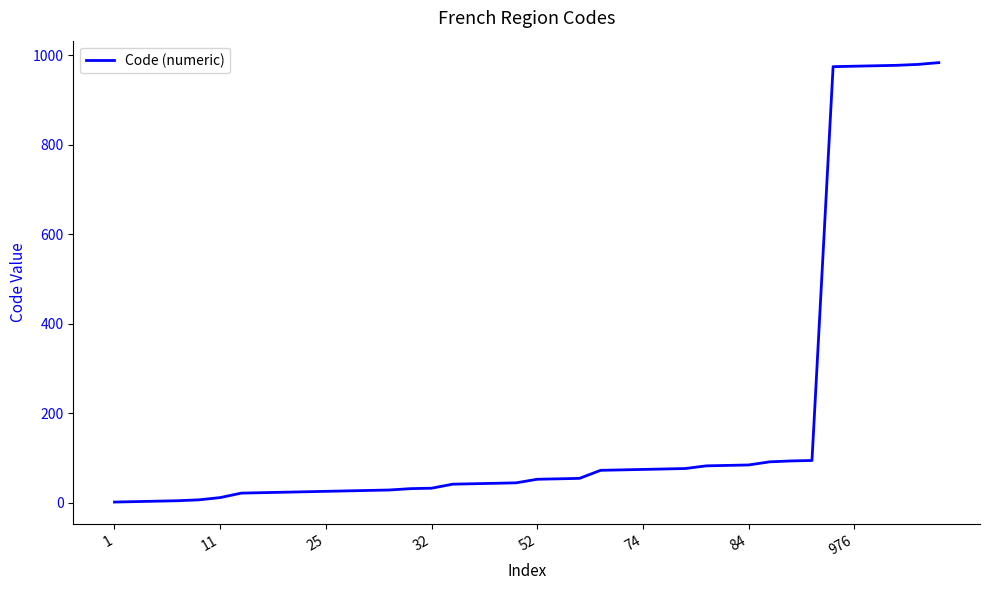

What is the maximum value shown in the chart?

984